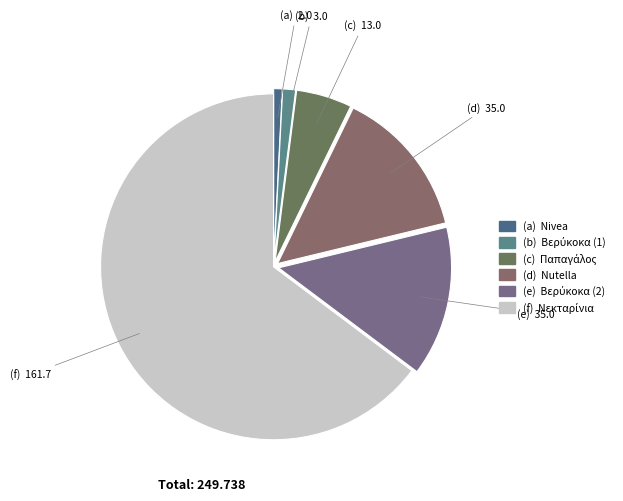

Count the number of slices in the pie.

6